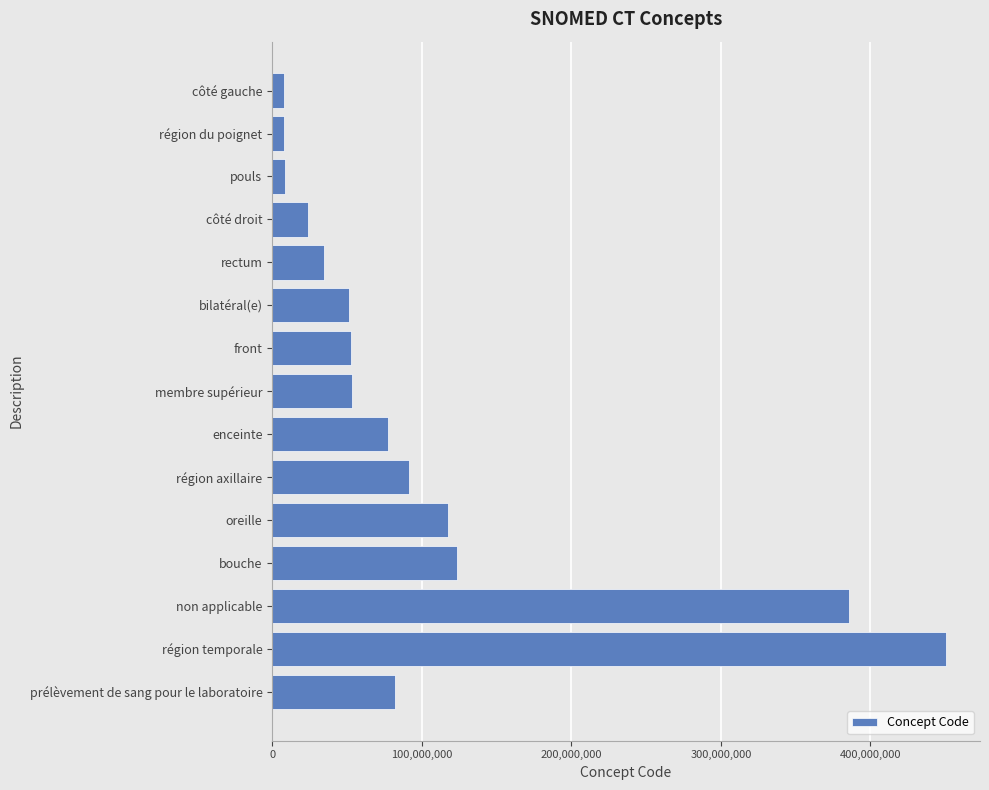

What is the label of the 14th bar from the bottom?

région du poignet